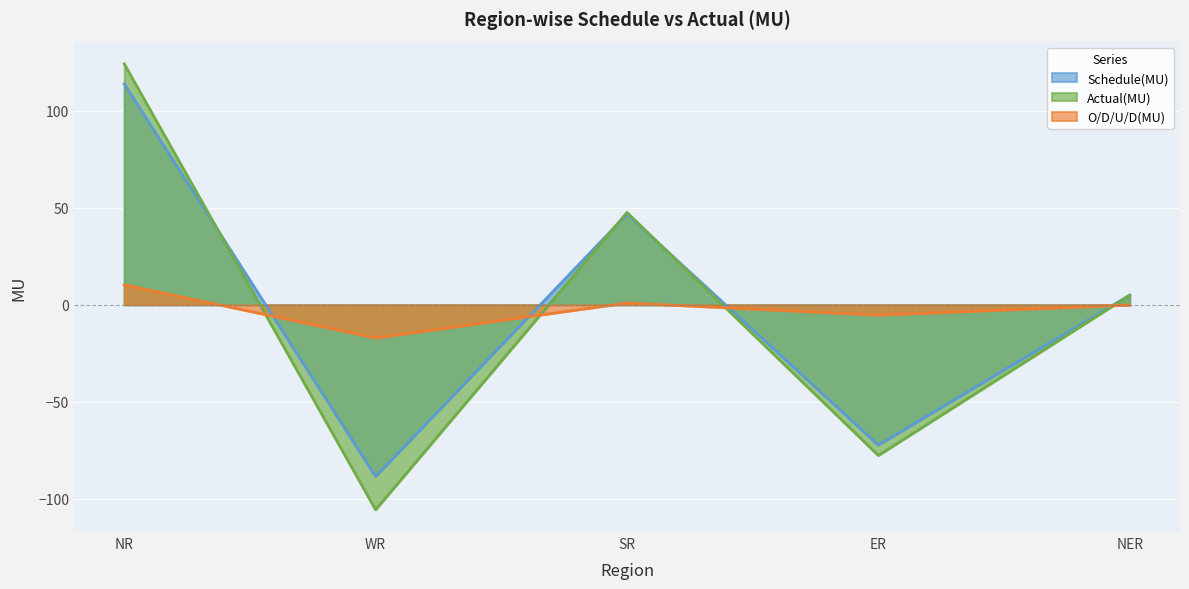

What are all the series names shown in the legend?

Schedule(MU), Actual(MU), O/D/U/D(MU)